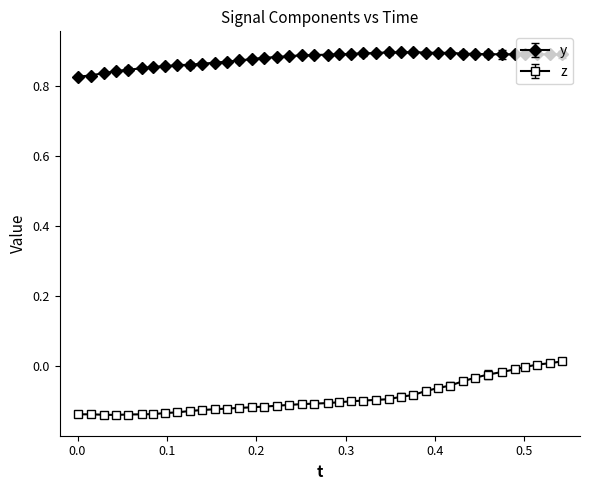

What is the sum of all z values?

-3.6